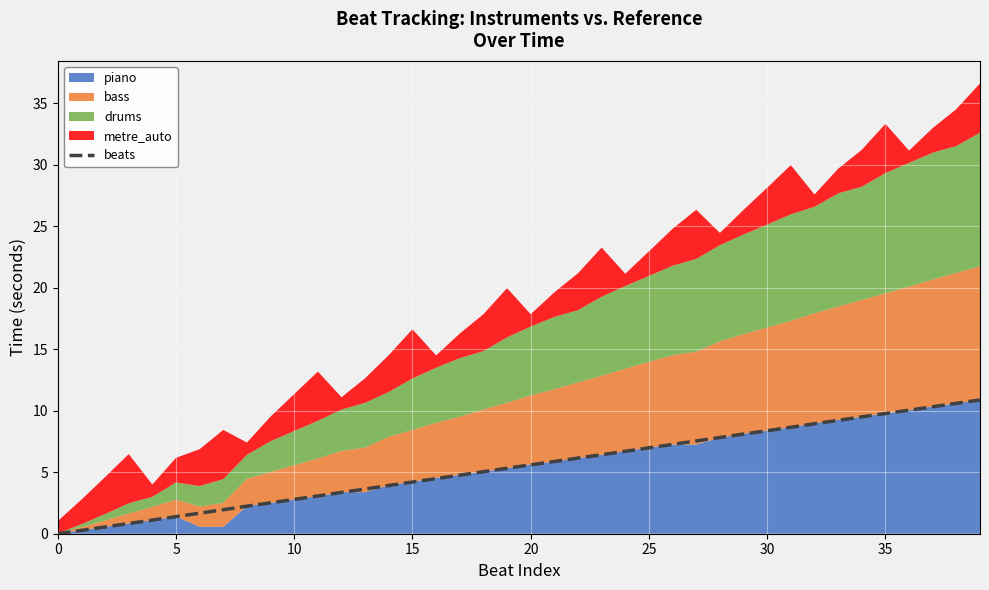

The chart shows a value of 4.5 at 16. True or false?

True